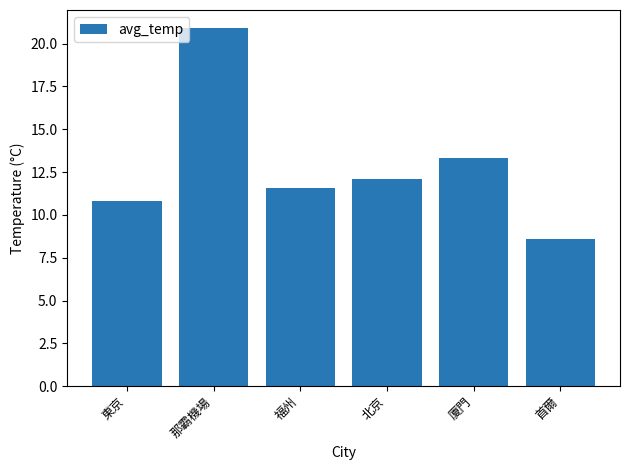

Reading left to right, list all the values displayed in this chart.

10.8	20.9	11.6	12.1	13.3	8.6